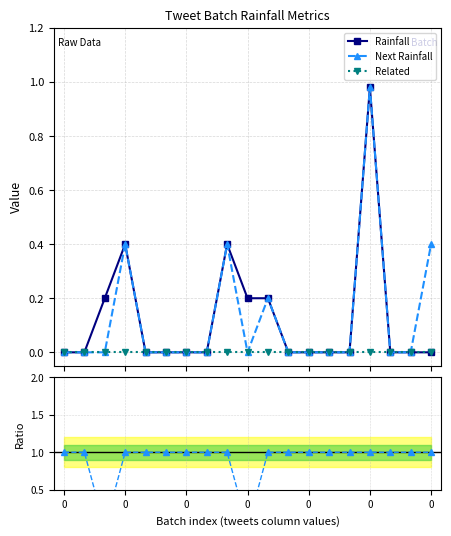

What is the total value across all series at 13?

1.0